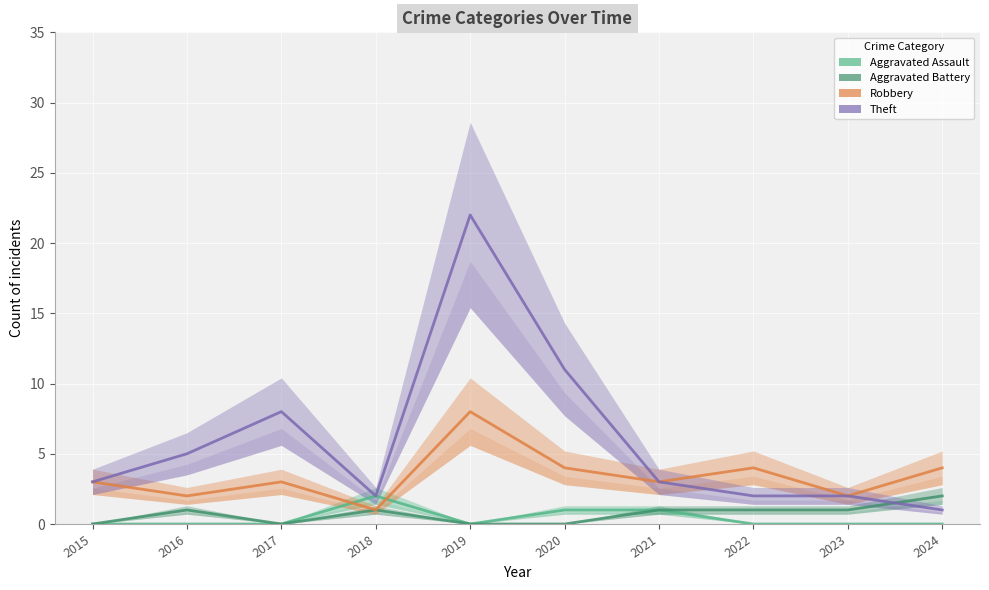

Where is the first local minimum for Aggravated Battery?

2017